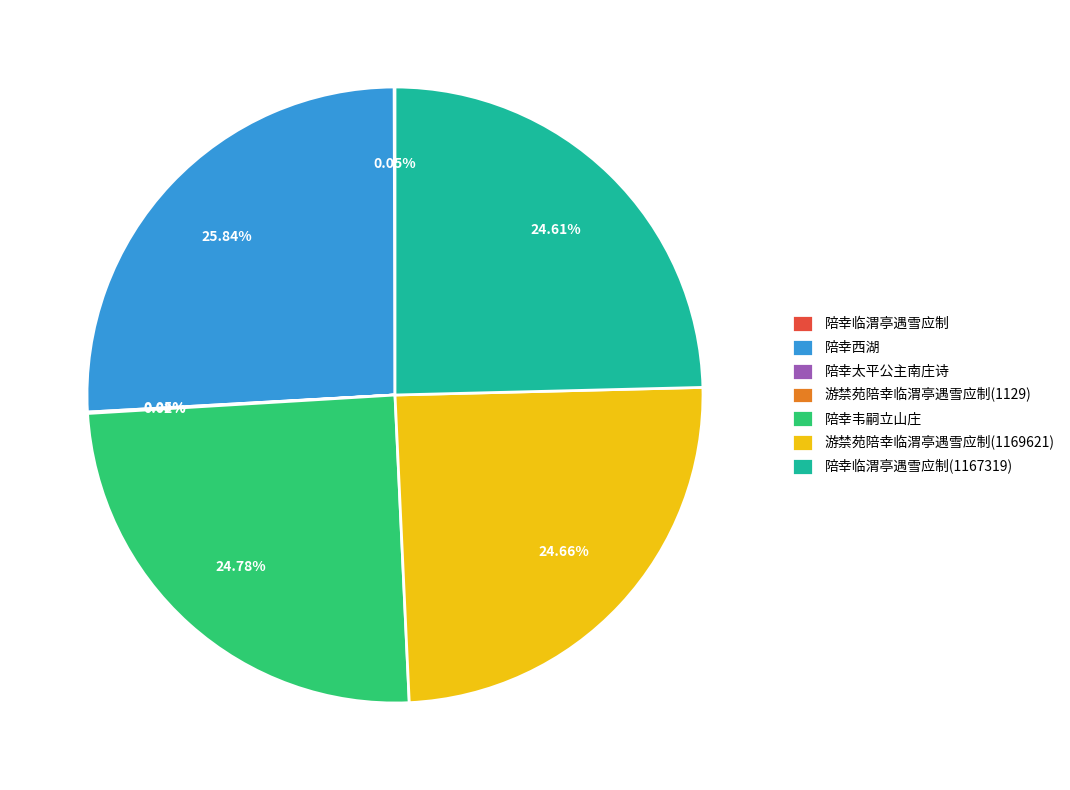

To the nearest percent, what percentage of the pie is 陪幸韦嗣立山庄?

25%